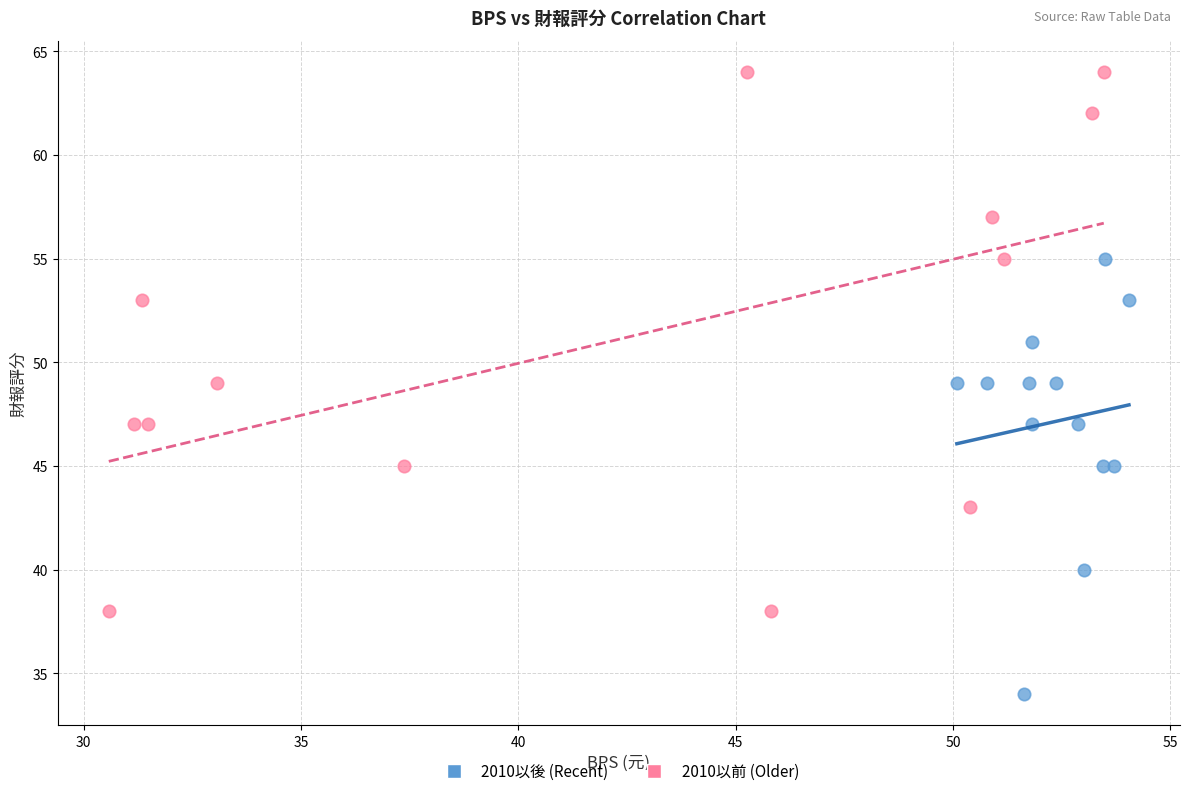

Which series contains the lowest Y value?

2010以後 (Recent)